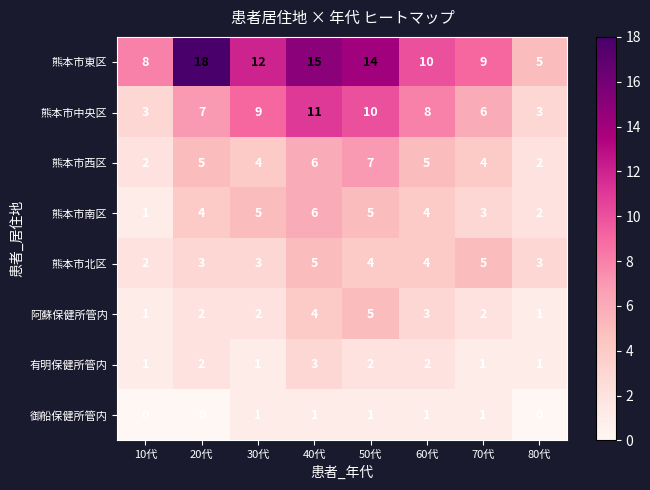

What is the approximate value of 熊本市中央区 at 60代?

8